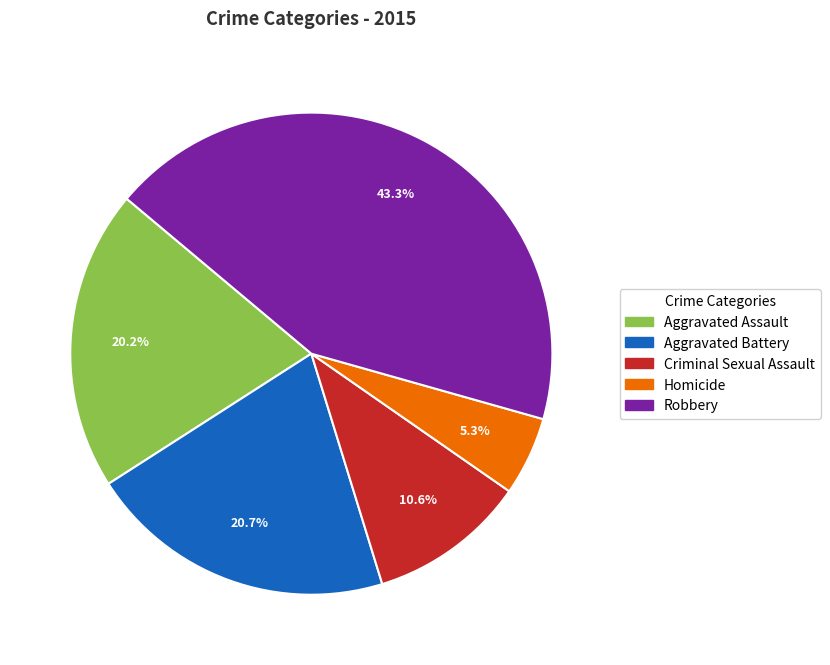

How much of the chart is everything except Robbery?

56.7%